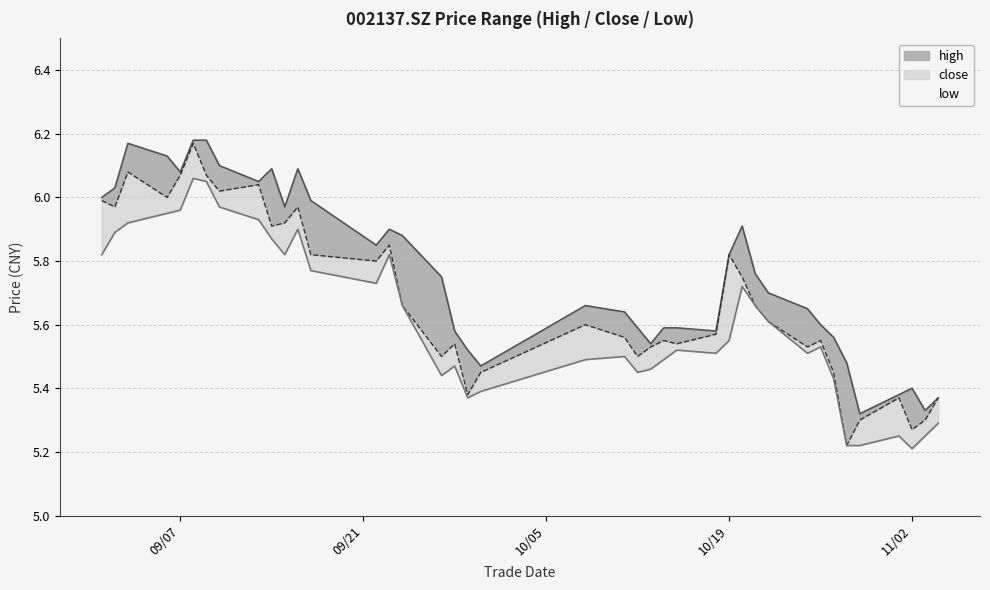

Reading left to right, transcribe all the data shown in this chart.

high: 6.0	6.0	6.2	6.1	6.1	6.2	6.2	6.1	6.0	6.1	6.0	6.1	6.0	5.8	5.9	5.9	5.8	5.6	5.5	5.5	5.7	5.6	5.6	5.5	5.6	5.6	5.6	5.8	5.9	5.8	5.7	5.7	5.6	5.6	5.5	5.3	5.4	5.4	5.3	5.4
low: 5.8	5.9	5.9	6.0	6.0	6.1	6.0	6.0	5.9	5.9	5.8	5.9	5.8	5.7	5.8	5.7	5.4	5.5	5.4	5.4	5.5	5.5	5.5	5.5	5.5	5.5	5.5	5.5	5.7	5.7	5.6	5.5	5.5	5.4	5.2	5.2	5.2	5.2	5.2	5.3
close: 6.0	6.0	6.1	6.0	6.1	6.2	6.1	6.0	6.0	5.9	5.9	6.0	5.8	5.8	5.8	5.7	5.5	5.5	5.4	5.5	5.6	5.6	5.5	5.5	5.5	5.5	5.6	5.8	5.8	5.7	5.6	5.5	5.5	5.5	5.2	5.3	5.4	5.3	5.3	5.4